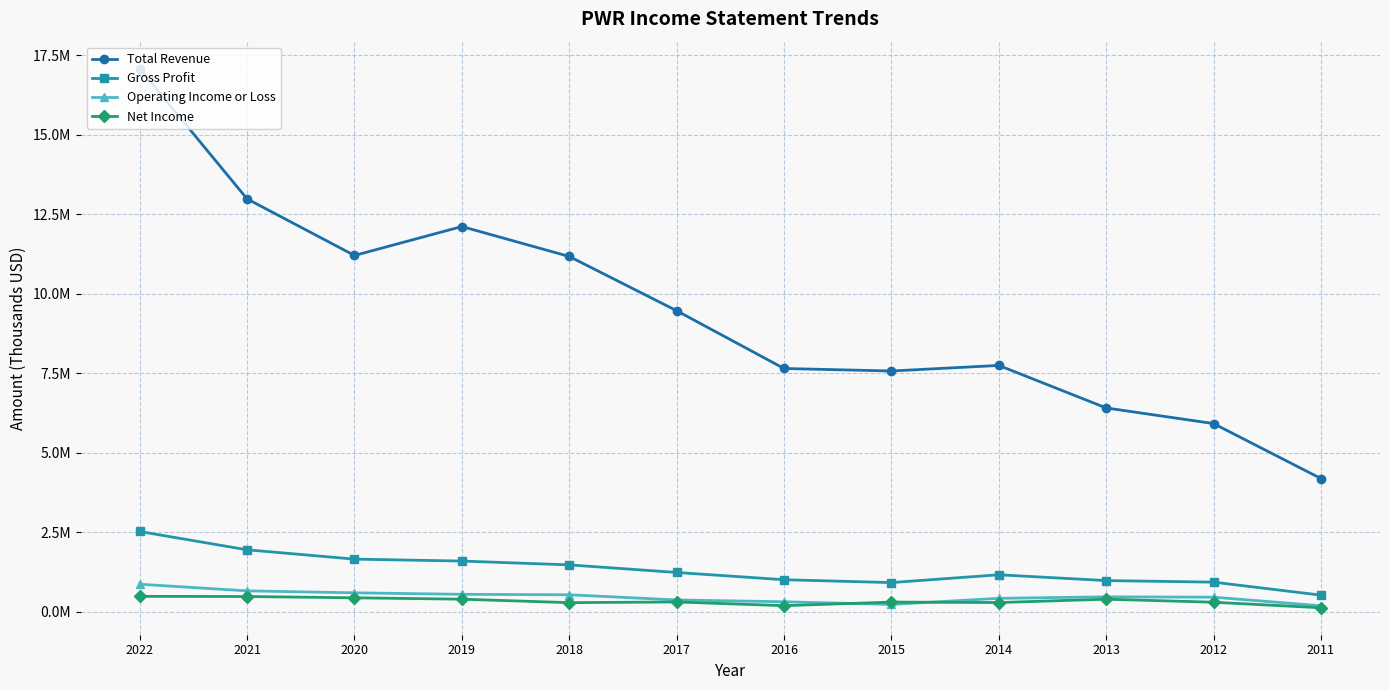

True or false: Operating Income or Loss has more than 2 interior local peaks.

False